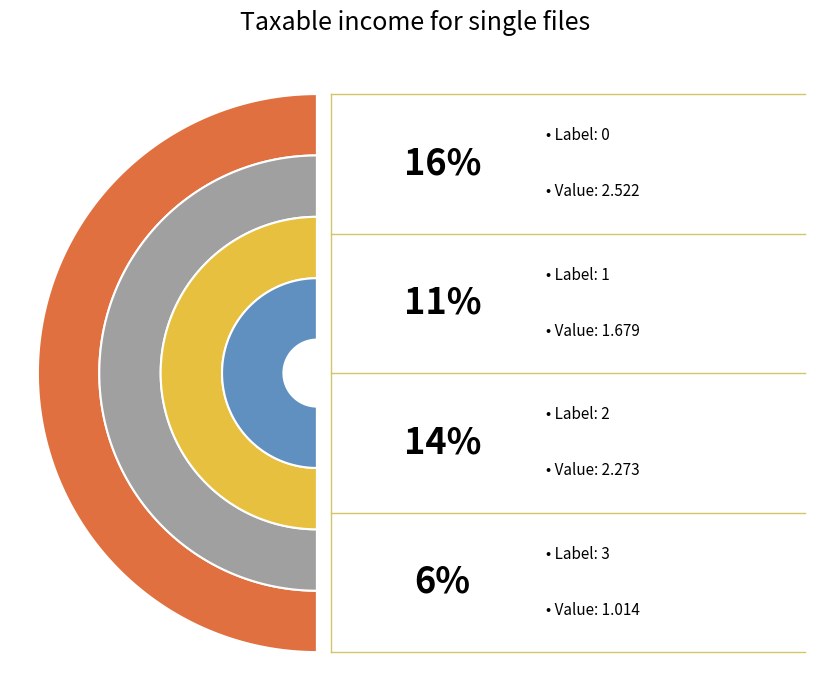

To the nearest percent, what percentage of the pie is 6?

14%